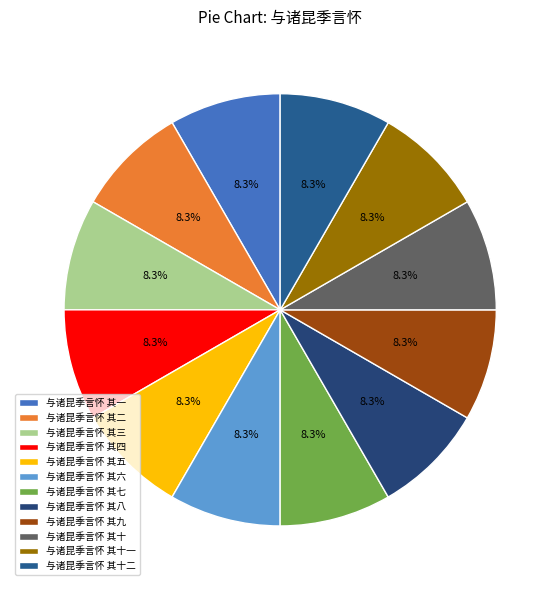

To the nearest percent, what percentage of the pie is 与诸昆季言怀 其六?

8%